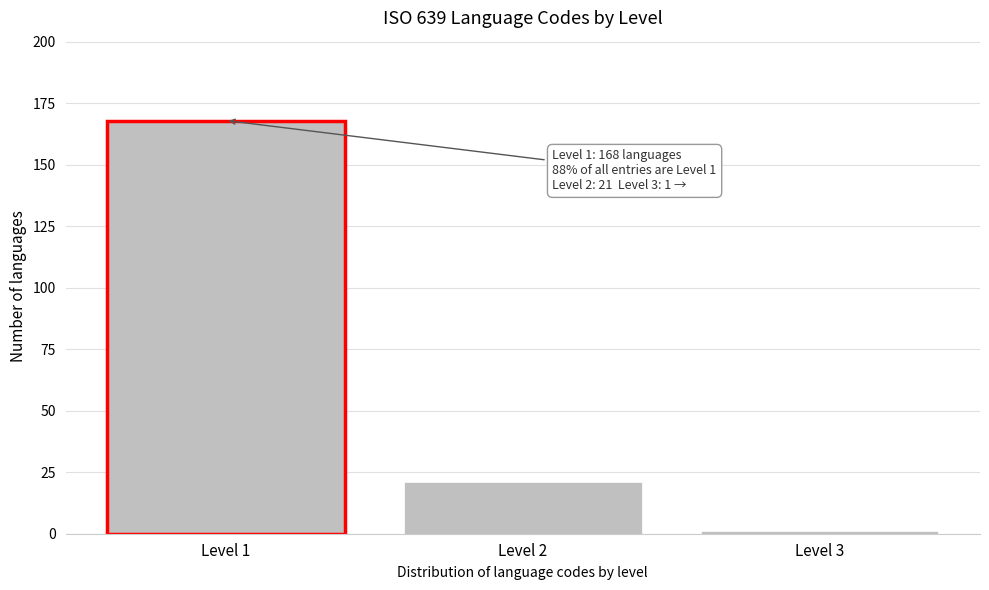

Reading right to left, what are all the values shown in this chart?

1	21	168